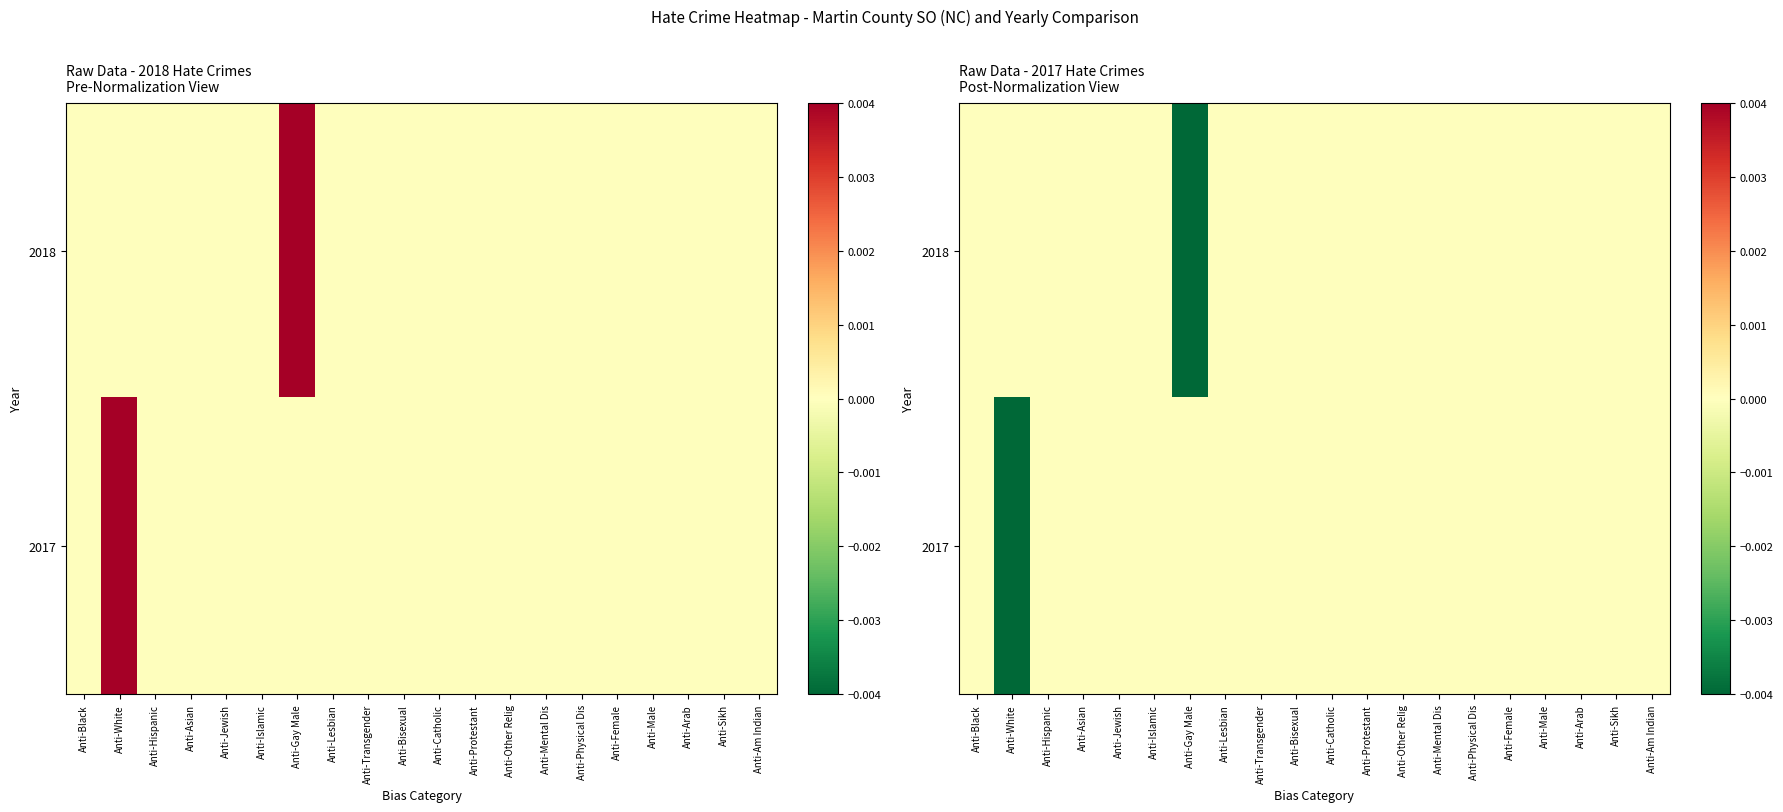

Is it true that 2017 equals -0.0 at Anti-Jewish?

True